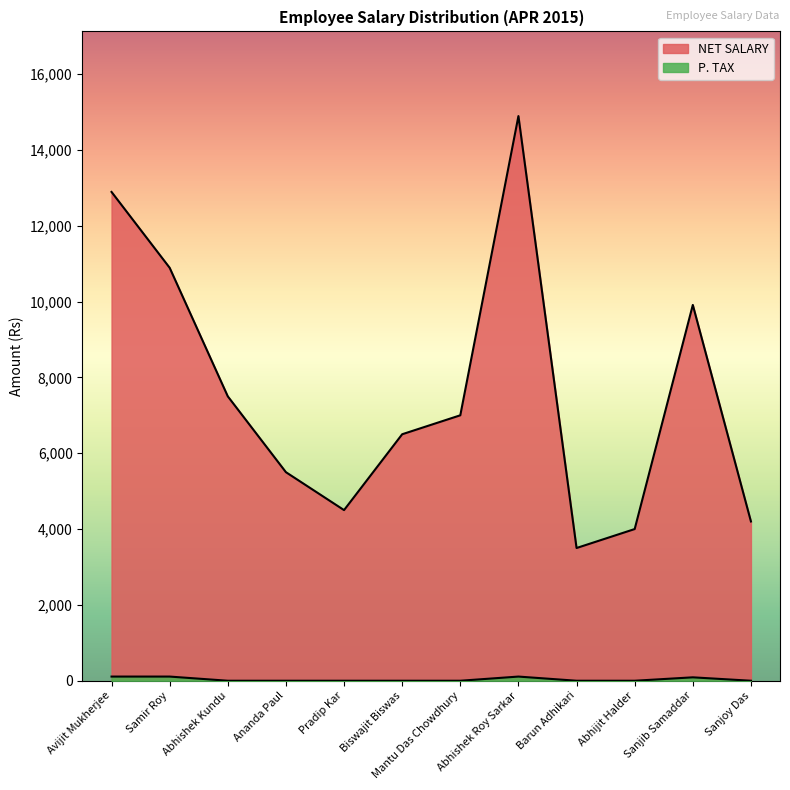

How many P. TAX values are between 0 and 110?

12